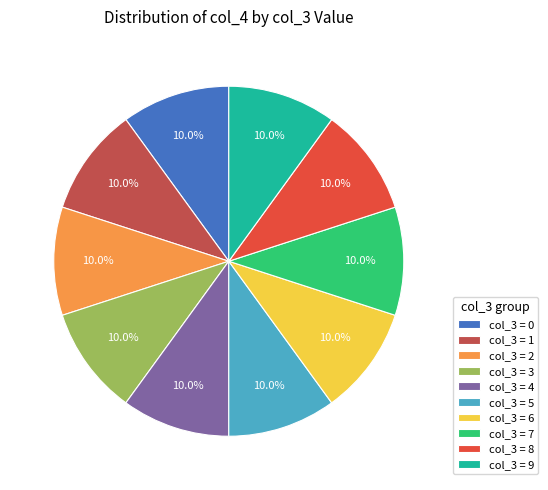

Is col_3 = 8 the majority of the pie?

No